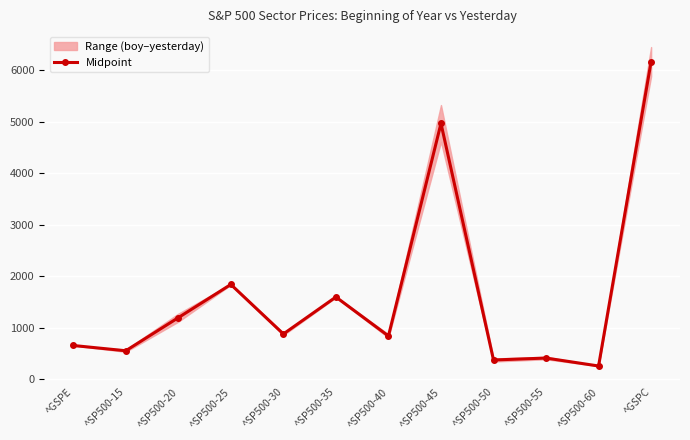

What is the difference between the values at ^SP500-55 and ^GSPE?

244.0